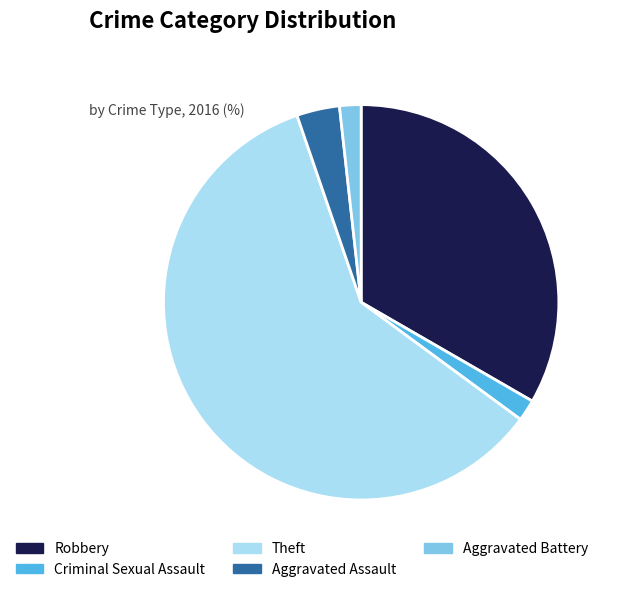

What is the largest slice in the pie chart?

Theft